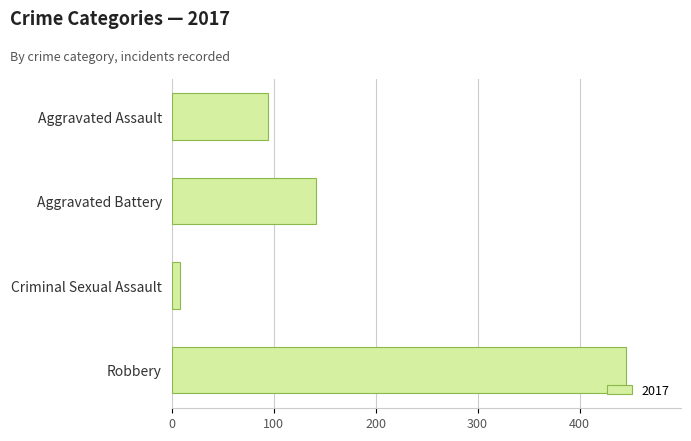

Reading top to bottom, what are all the values shown in this chart?

95	142	8	446